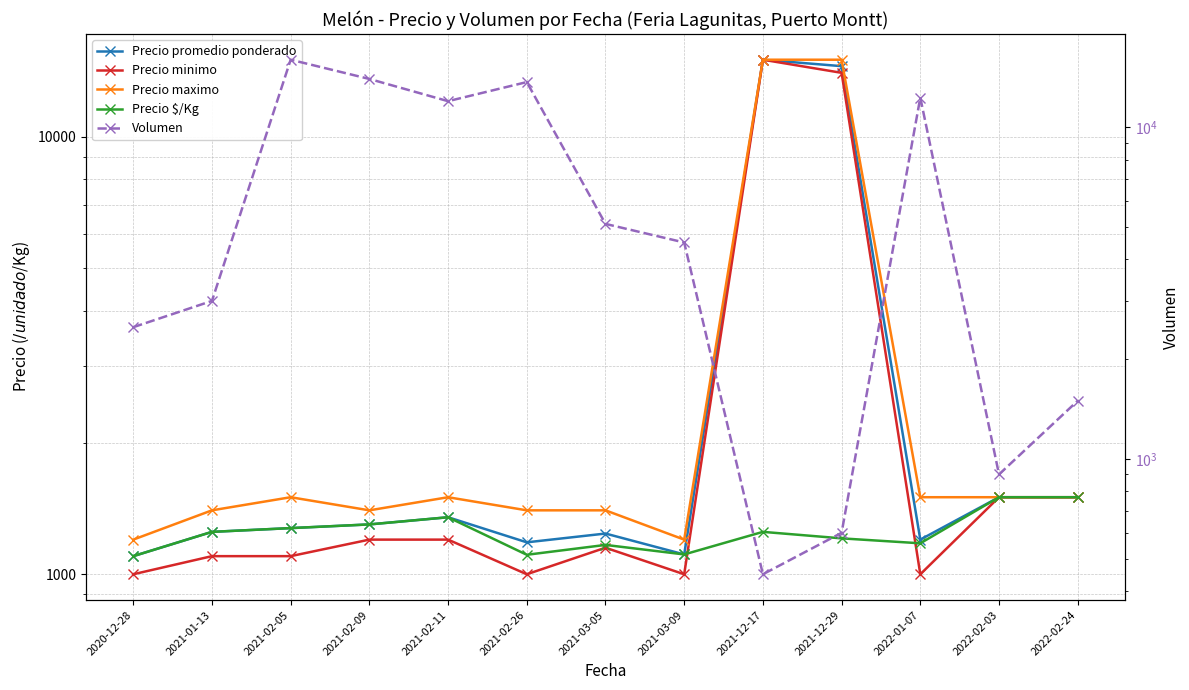

Rank the series at 2021-02-09 from lowest to highest value.

Precio minimo, Precio promedio ponderado, Precio $/Kg, Precio maximo, Volumen